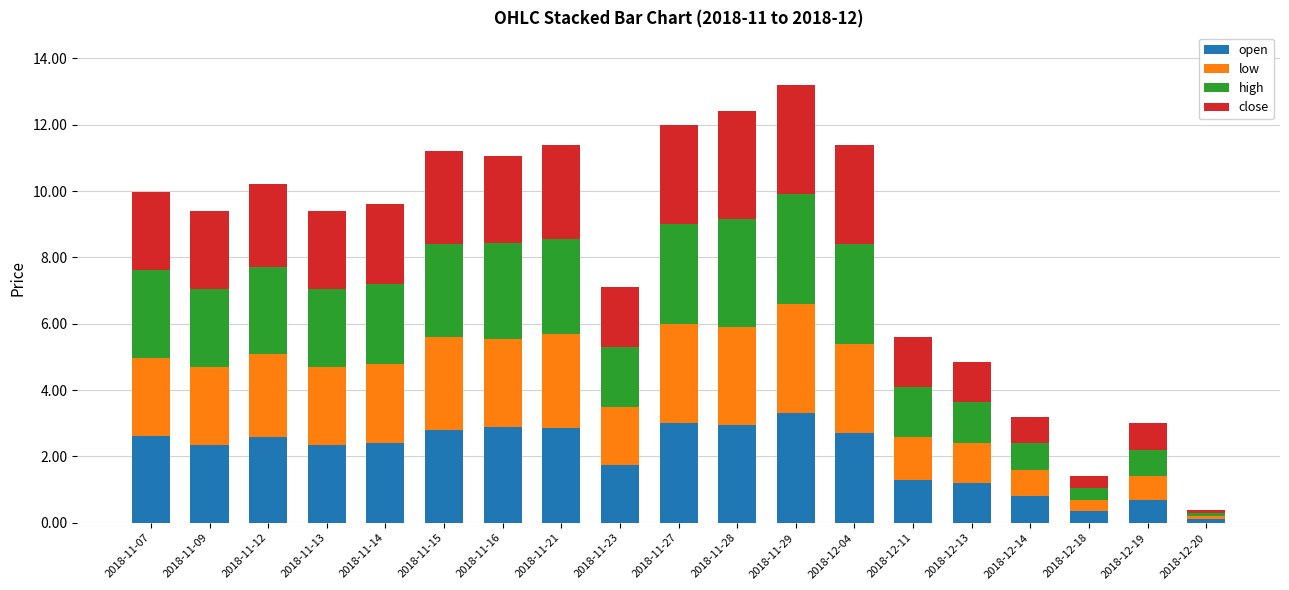

Are the bars grouped side by side (vs. stacked)?

No